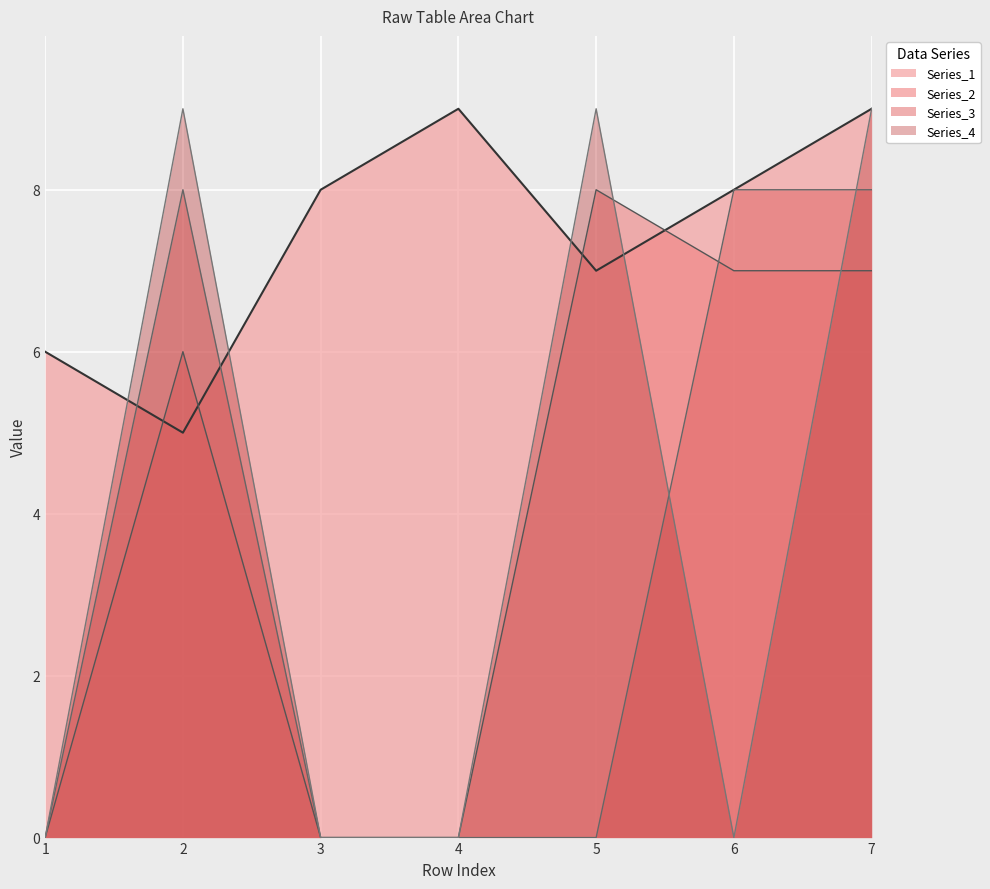

What is the sum of all Series_2 values?

28